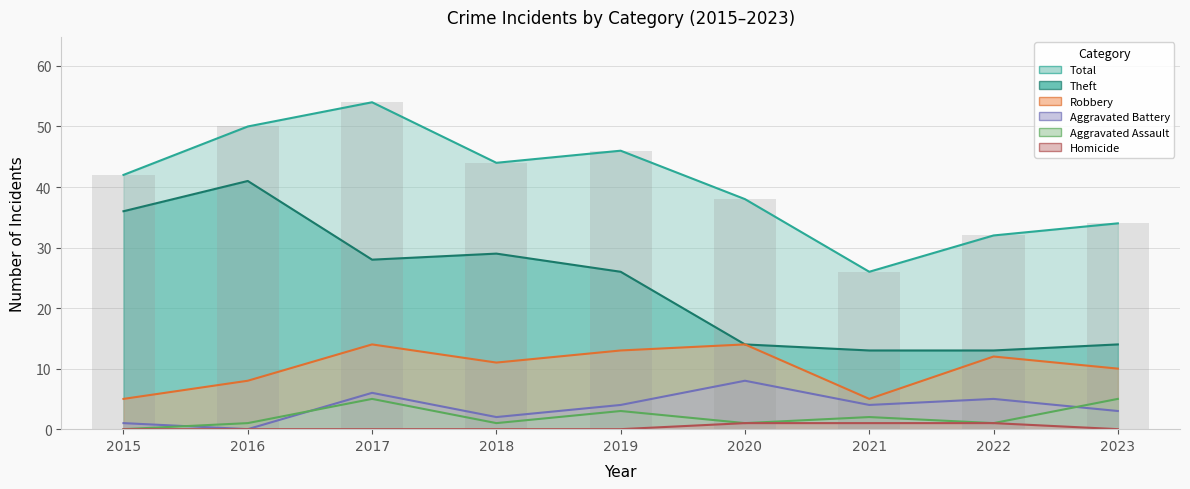

Does the chart contain stacked bars?

No